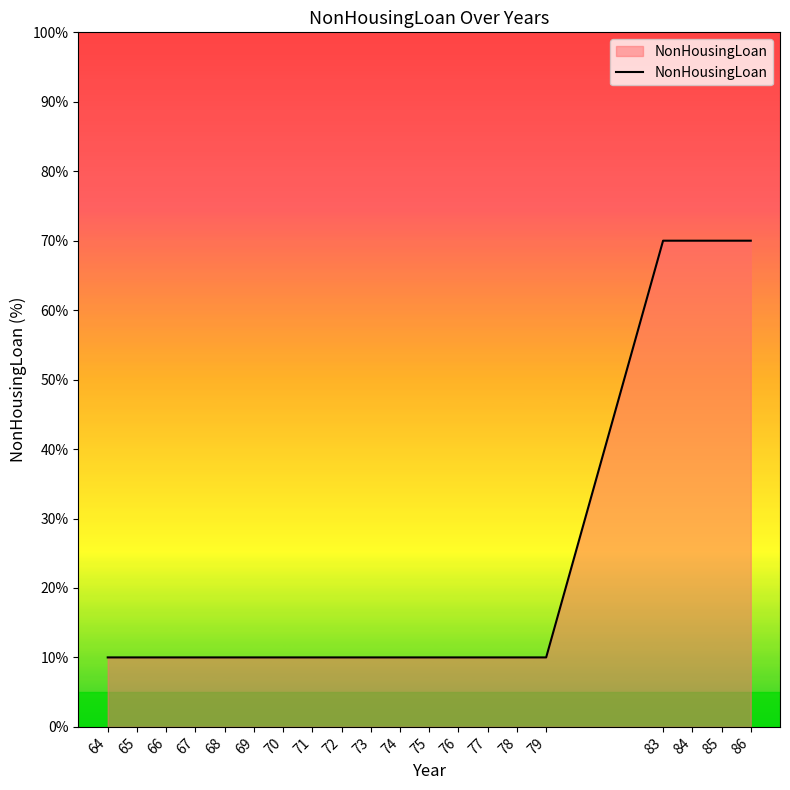

The chart shows a value of 10 at 70. True or false?

True